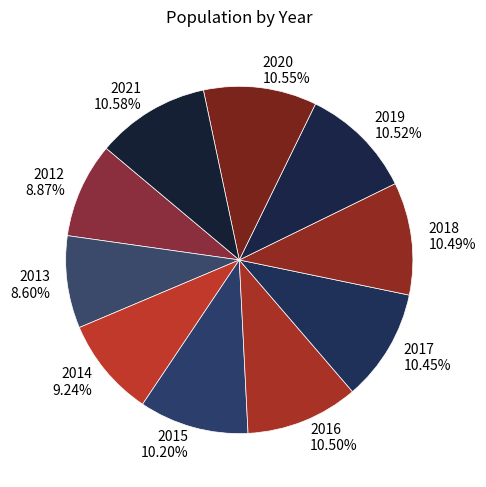

Does any single category account for the majority?

No